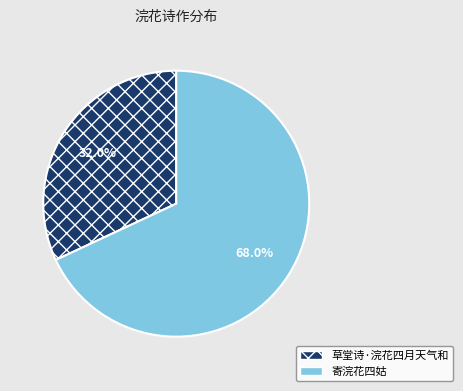

What is the ratio of the value at 草堂诗·浣花四月天气和 to the value at 寄浣花四姑?

0.5